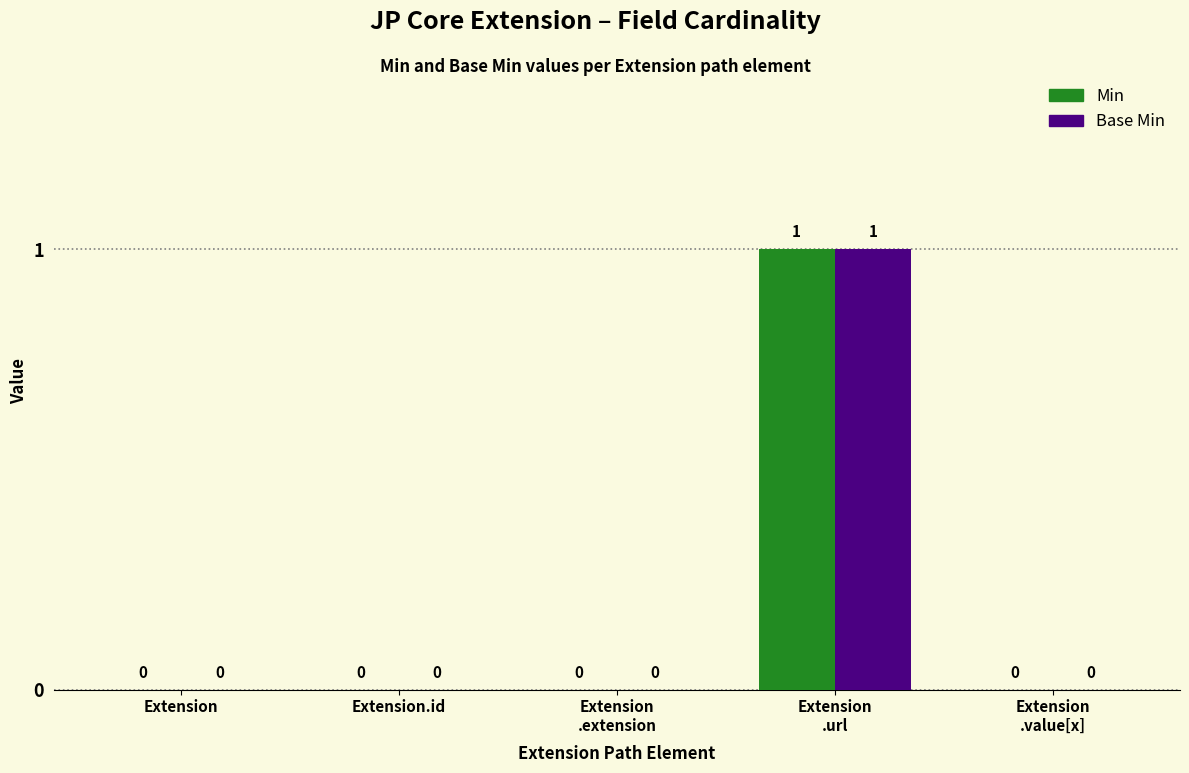

How many Min values are between 0 and 1?

5